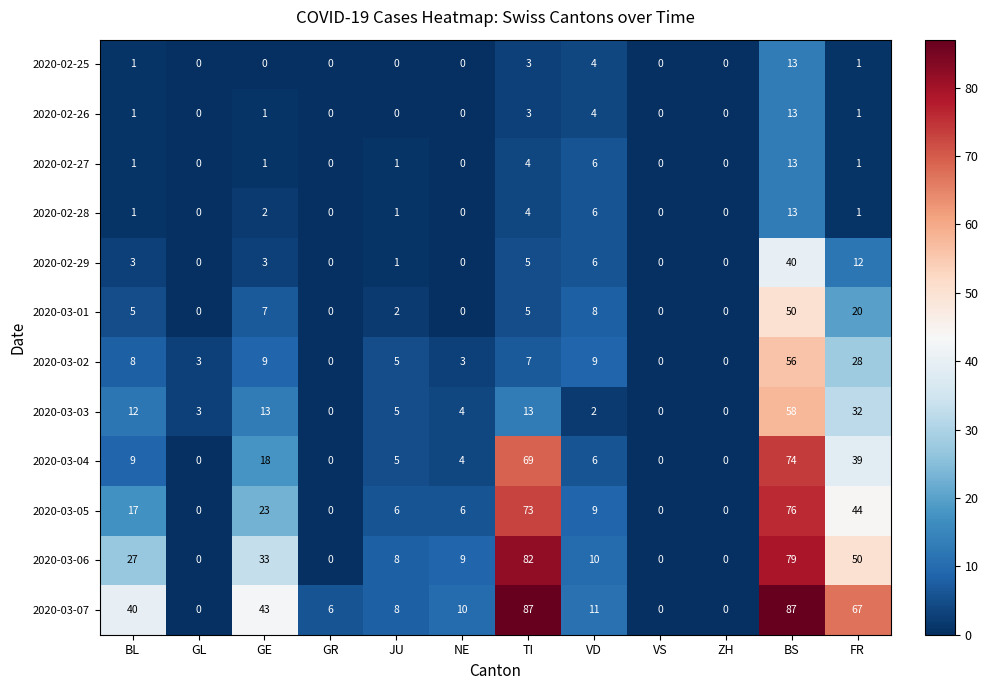

How many series are shown in this chart?

12